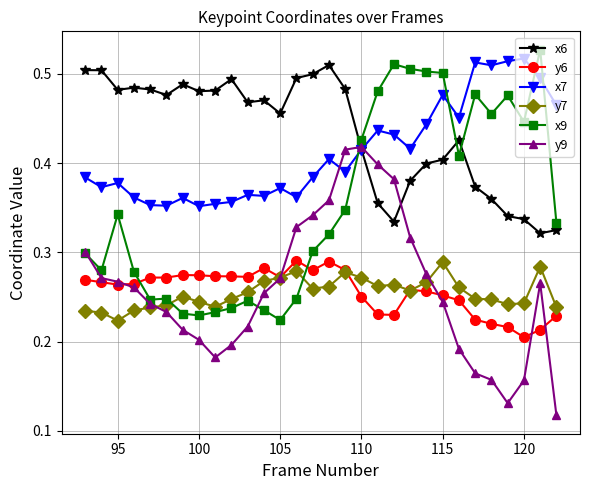

After their last crossing, which series has the higher values: y6 or x9?

x9